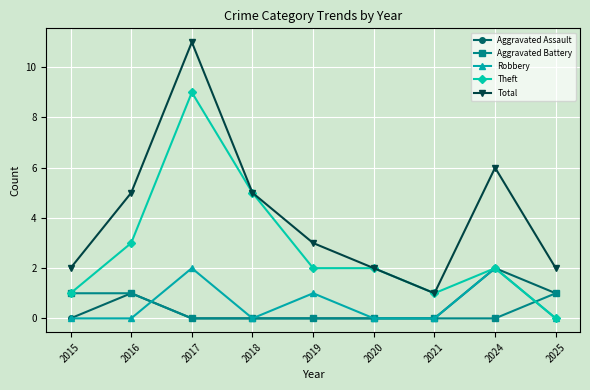

Reading left to right, transcribe all the data shown in this chart.

Aggravated Assault: 0	1	0	0	0	0	0	2	1
Aggravated Battery: 1	1	0	0	0	0	0	0	1
Robbery: 0	0	2	0	1	0	0	2	0
Theft: 1	3	9	5	2	2	1	2	0
Total: 2	5	11	5	3	2	1	6	2